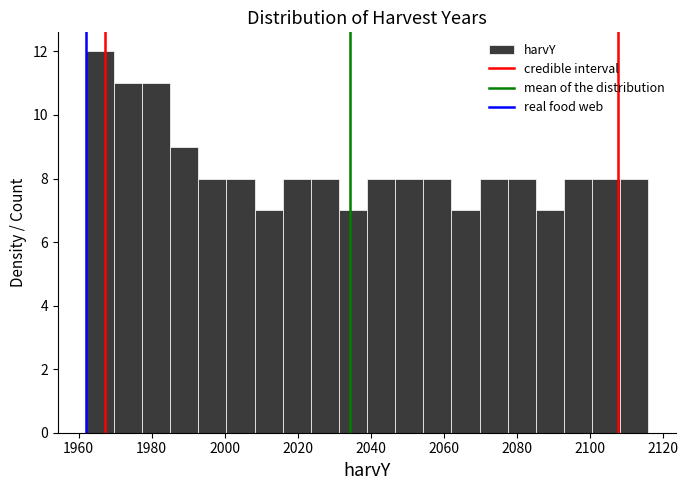

Around what value on the x-axis is the tallest bar? Give the approximate position of its centre, as read against the axis.

1966